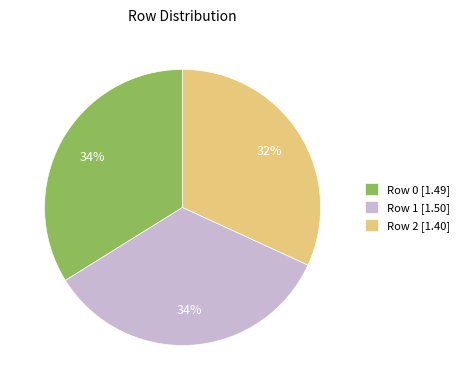

Combined, do Row 2 [1.40] and Row 0 [1.49] account for over 50%?

Yes